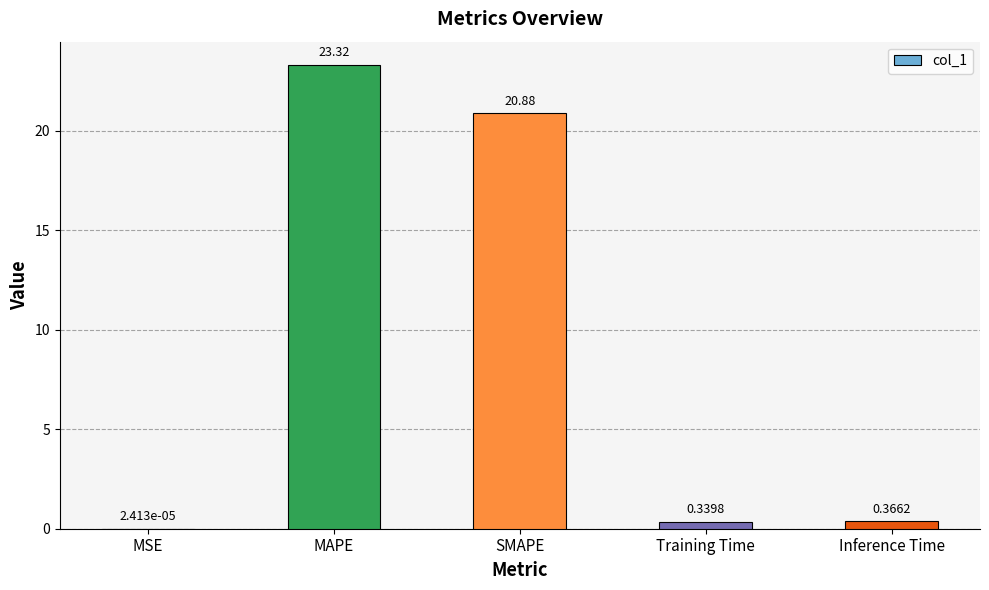

Which has a higher value, MSE or Inference Time?

Inference Time